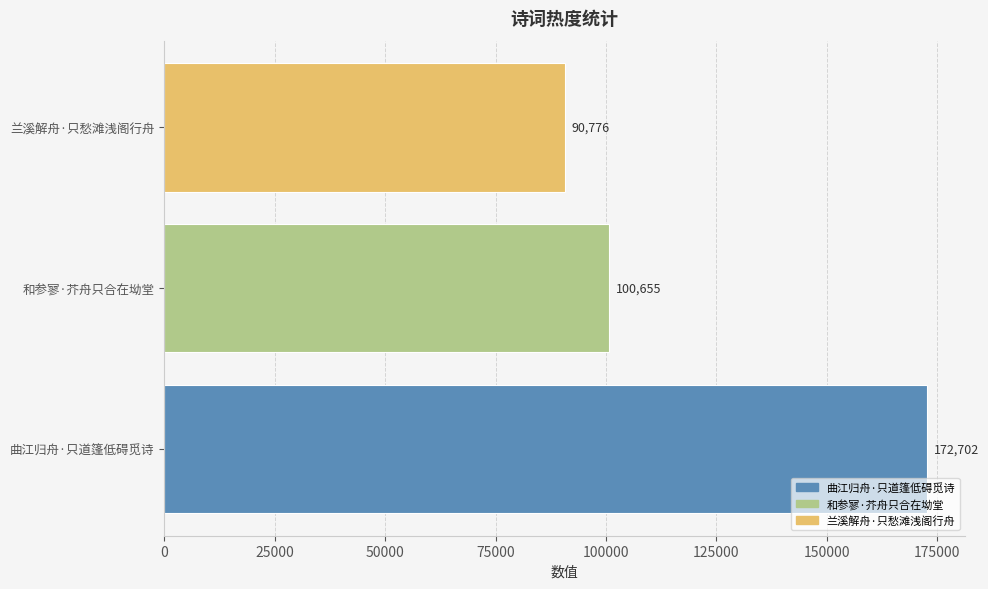

What is the difference between the maximum and minimum values?

81926